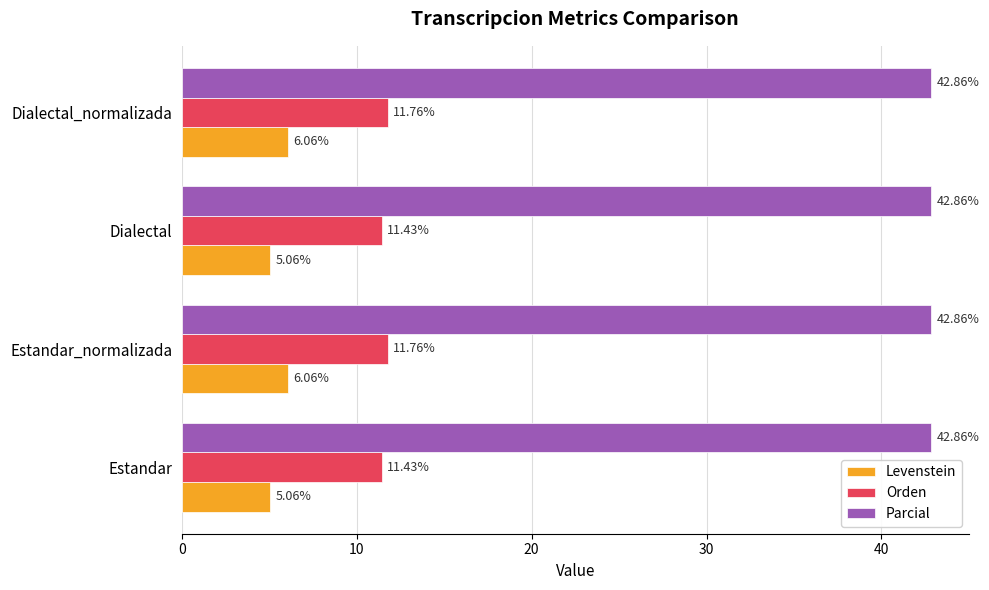

Rank the series by their maximum value, from highest to lowest.

Parcial, Orden, Levenstein